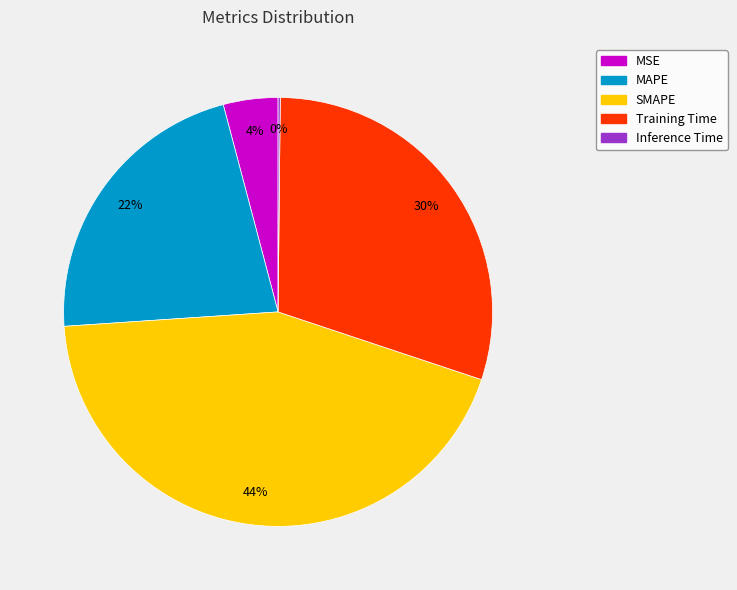

To the nearest percent, what is the difference between the MSE and MAPE slice percentages?

18%